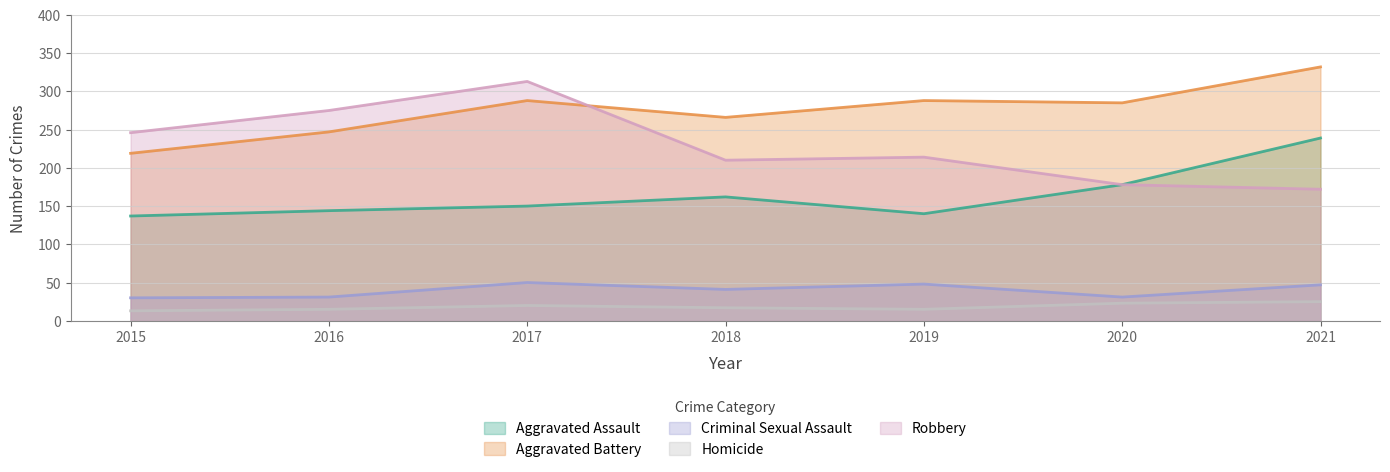

How many lines are shown in the chart?

5